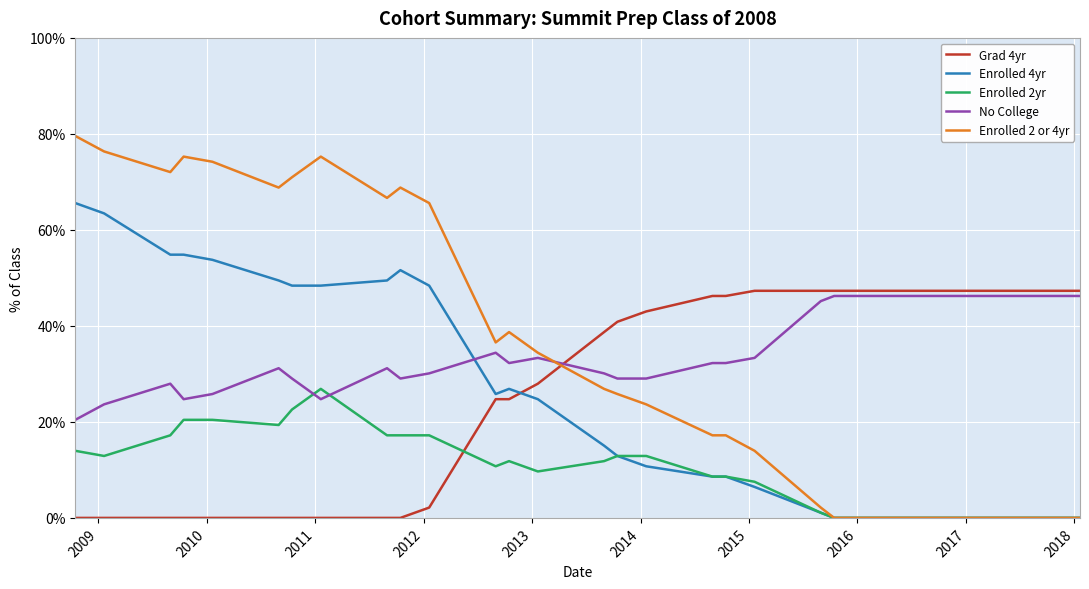

Reading right to left, transcribe all the data shown in this chart.

Grad 4yr: 0.5	0.5	0.5	0.5	0.5	0.5	0.5	0.5	0.5	0.5	0.5	0.5	0.4	0.4	0.4	0.3	0.2	0.2	0.0	0.0	0.0	0.0	0.0	0.0	0.0	0.0	0.0	0.0	0.0
Enrolled 4yr: 0.0	0.0	0.0	0.0	0.0	0.0	0.0	0.0	0.0	0.1	0.1	0.1	0.1	0.1	0.2	0.2	0.3	0.3	0.5	0.5	0.5	0.5	0.5	0.5	0.5	0.5	0.5	0.6	0.7
Enrolled 2yr: 0.0	0.0	0.0	0.0	0.0	0.0	0.0	0.0	0.0	0.1	0.1	0.1	0.1	0.1	0.1	0.1	0.1	0.1	0.2	0.2	0.2	0.3	0.2	0.2	0.2	0.2	0.2	0.1	0.1
No College: 0.5	0.5	0.5	0.5	0.5	0.5	0.5	0.5	0.5	0.3	0.3	0.3	0.3	0.3	0.3	0.3	0.3	0.3	0.3	0.3	0.3	0.2	0.3	0.3	0.3	0.2	0.3	0.2	0.2
Enrolled 2 or 4yr: 0.0	0.0	0.0	0.0	0.0	0.0	0.0	0.0	0.0	0.1	0.2	0.2	0.2	0.3	0.3	0.3	0.4	0.4	0.7	0.7	0.7	0.8	0.7	0.7	0.7	0.8	0.7	0.8	0.8